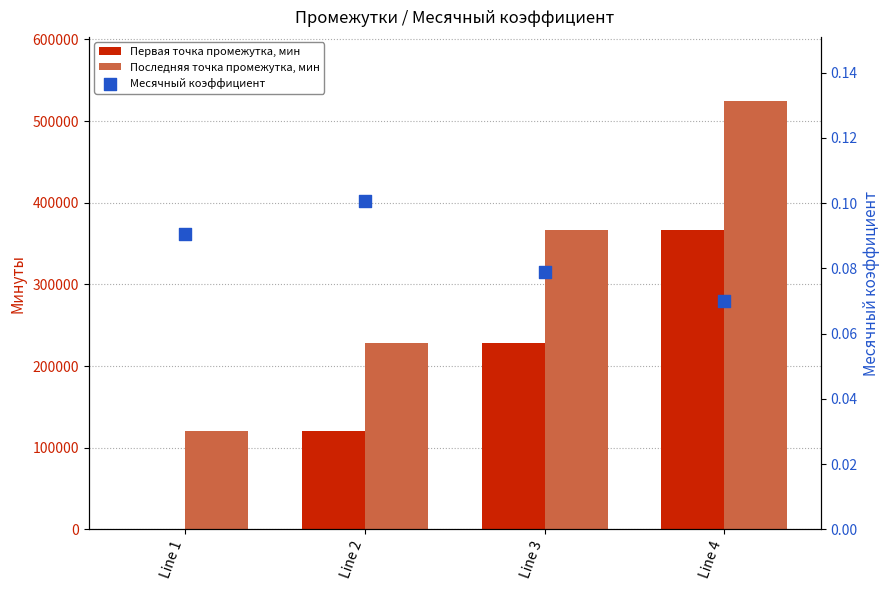

Which series has the largest Y range (max minus min)?

Последняя точка промежутка, мин